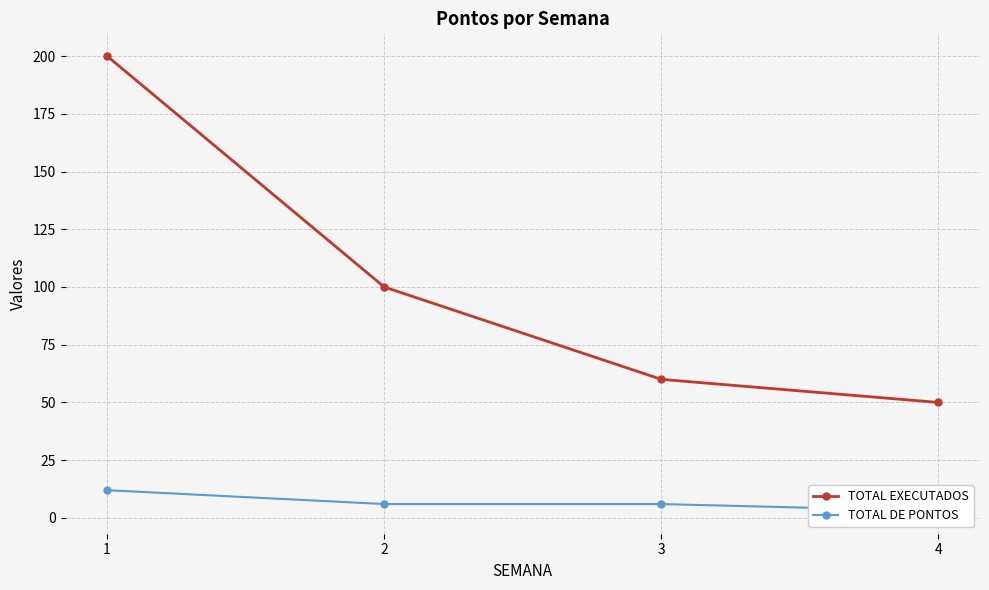

How many data points in TOTAL DE PONTOS are above 6?

1